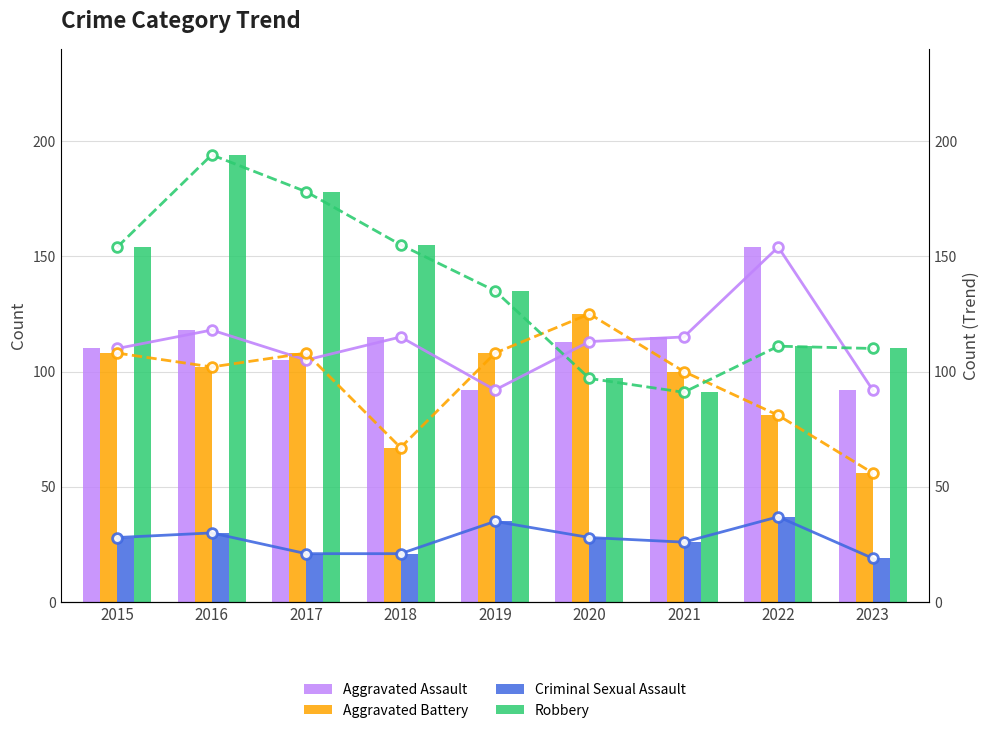

List the series in order of their overall mean, highest first.

Robbery, Aggravated Assault, Aggravated Battery, Criminal Sexual Assault